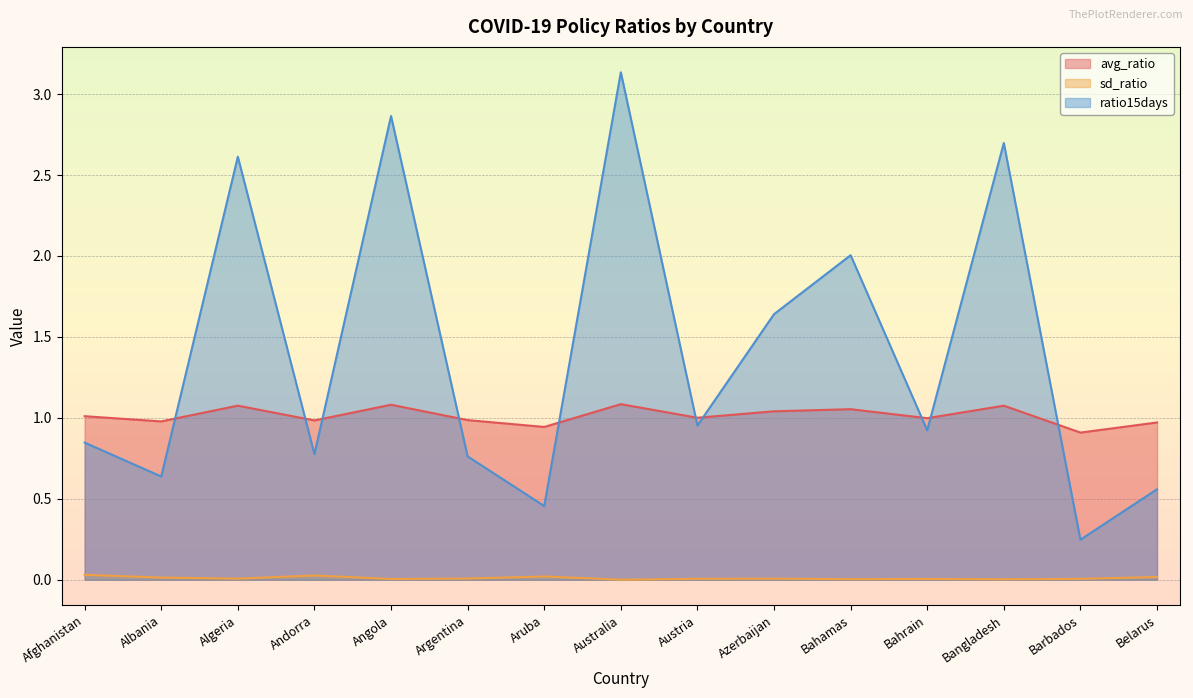

The value of ratio15days at Aruba is 0.5. True or false?

True